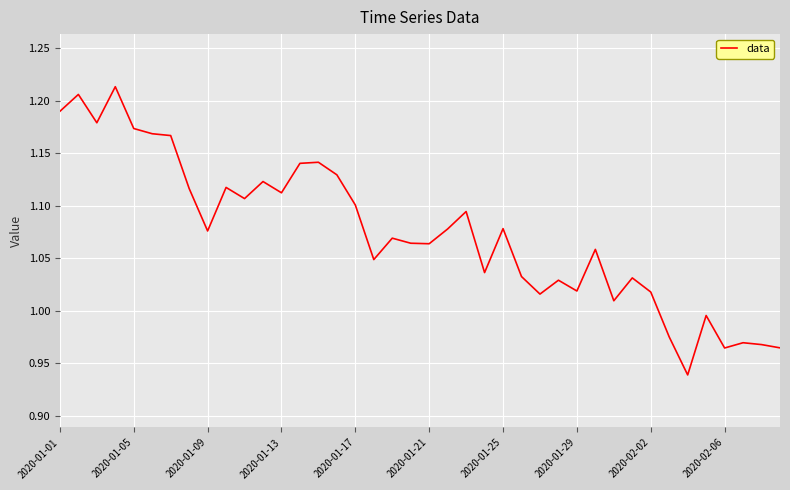

How many points are higher than both their immediate neighbors (excluding endpoints)?

13